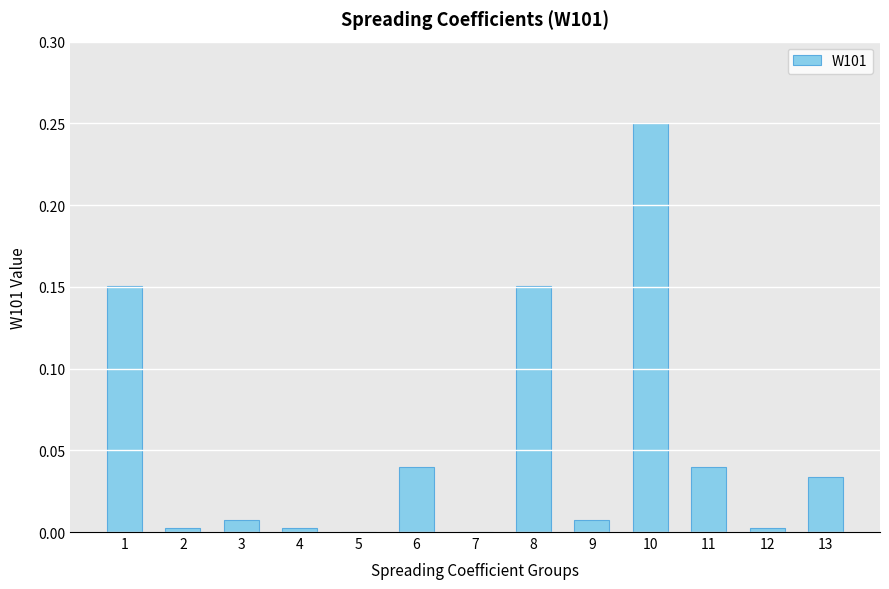

How many distinct data groups are displayed?

1